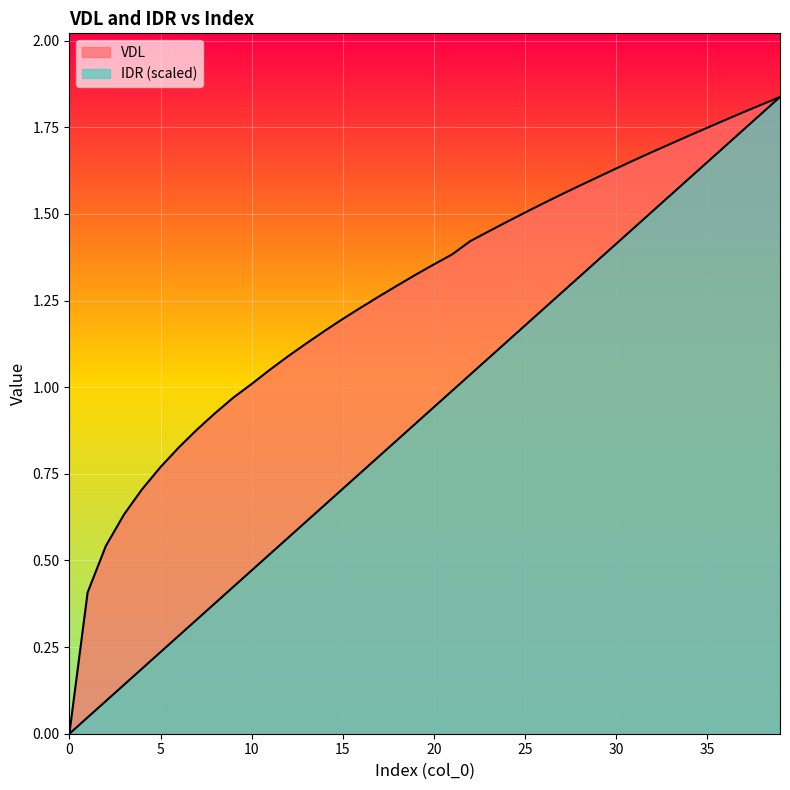

Does the chart display data point markers on the line(s)?

No